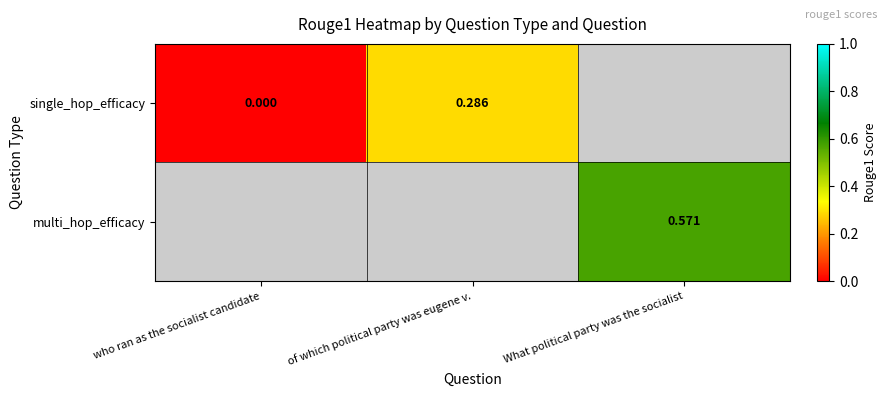

The multi_hop_efficacy series shows 0.6 at What political party was the socialist. True or false?

True